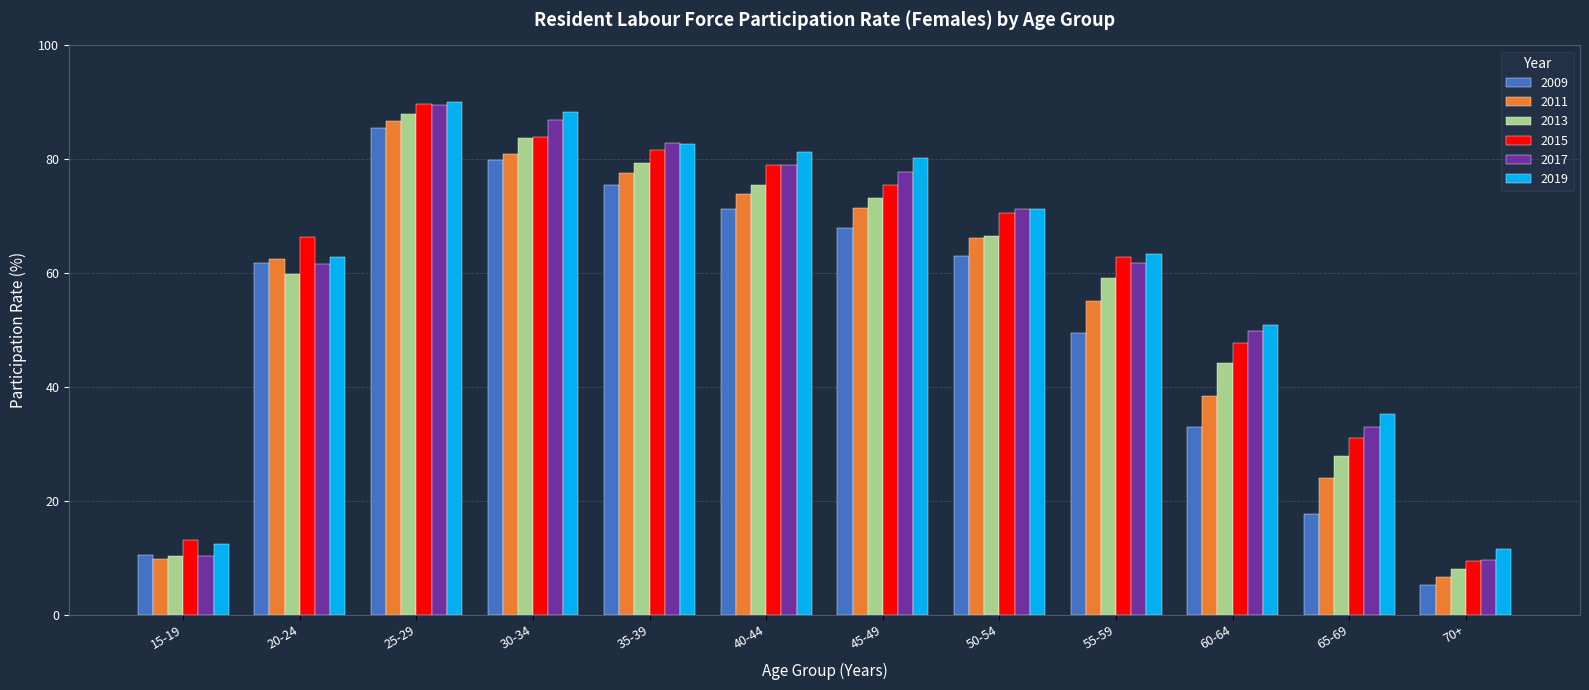

Which series has the largest total across all categories?

2019